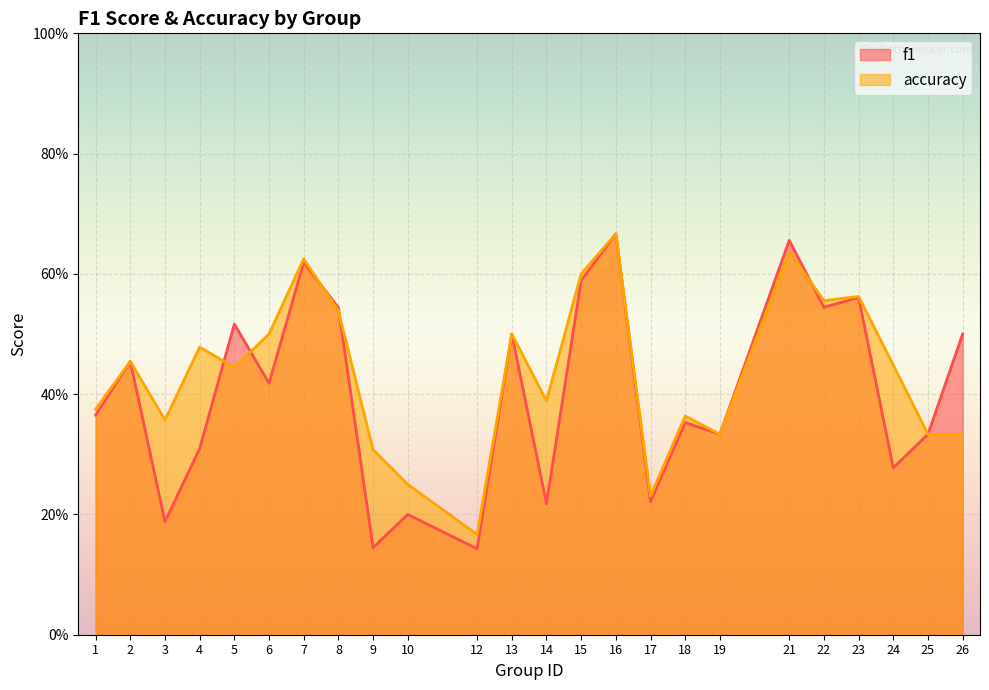

What are all the series names shown in the legend?

f1, accuracy